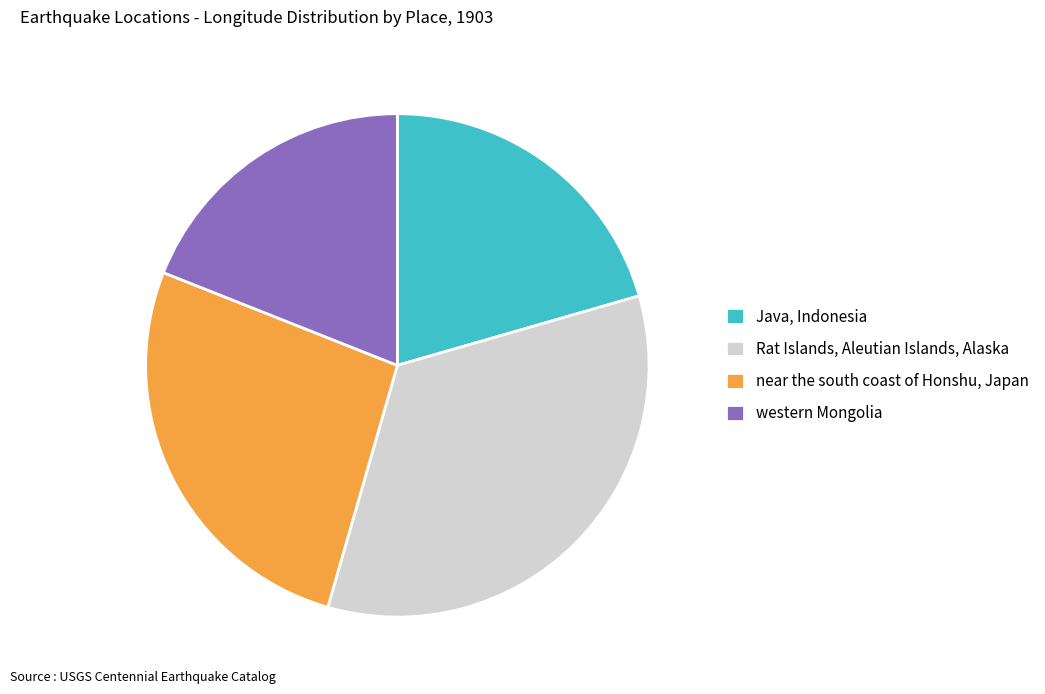

Does any single category account for the majority?

No